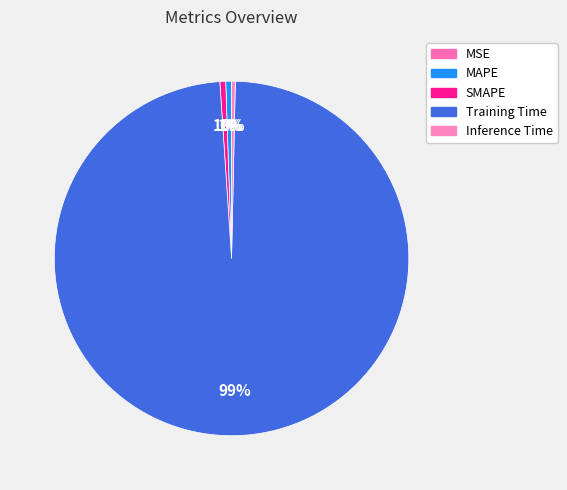

Which slice is the largest?

Training Time